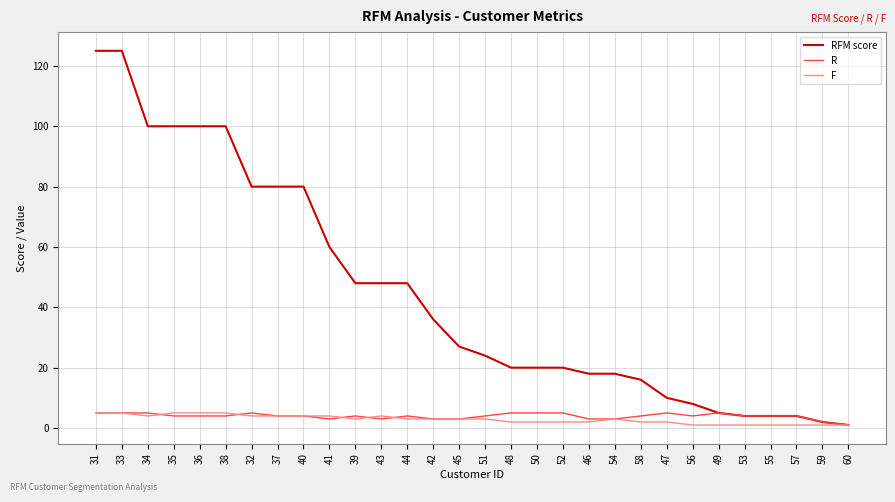

What is the approximate value of RFM score at 51, to the nearest 5?

25